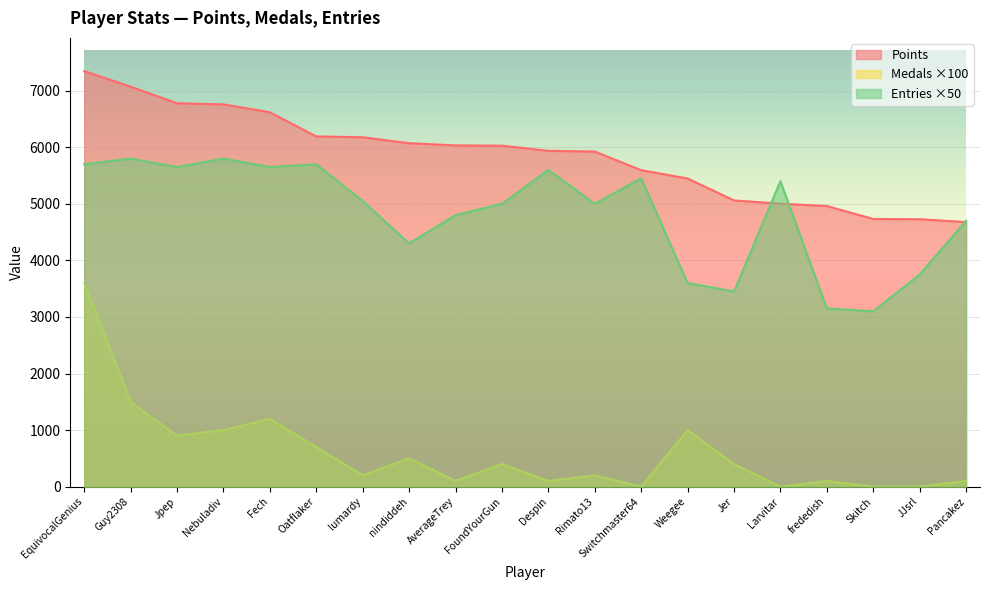

Where is Entries nearest to the value 4450?

nindiddeh